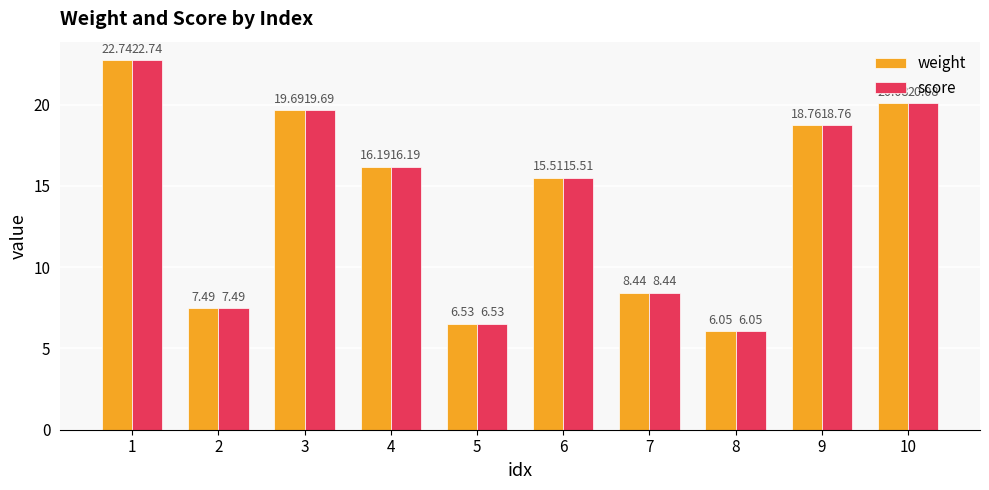

How many bars are there in total?

20